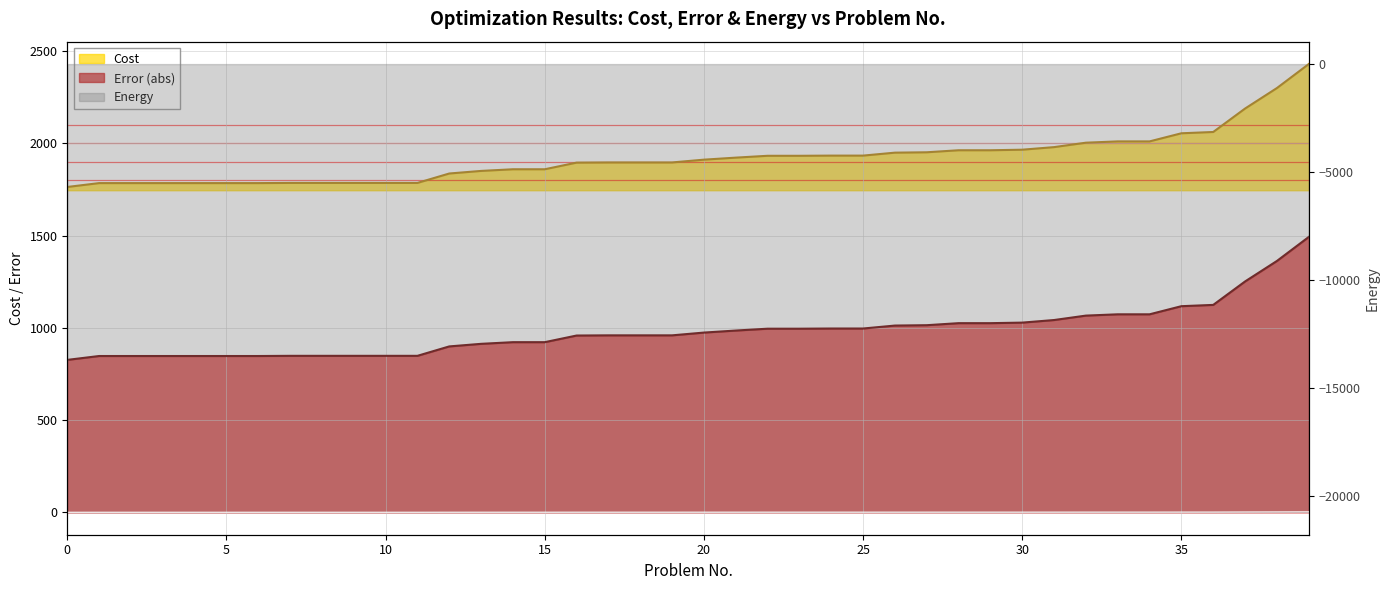

Which series has the widest spread of values?

Cost